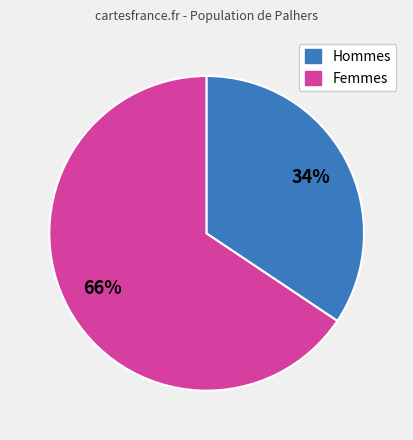

To the nearest percent, what is the average slice percentage?

50%